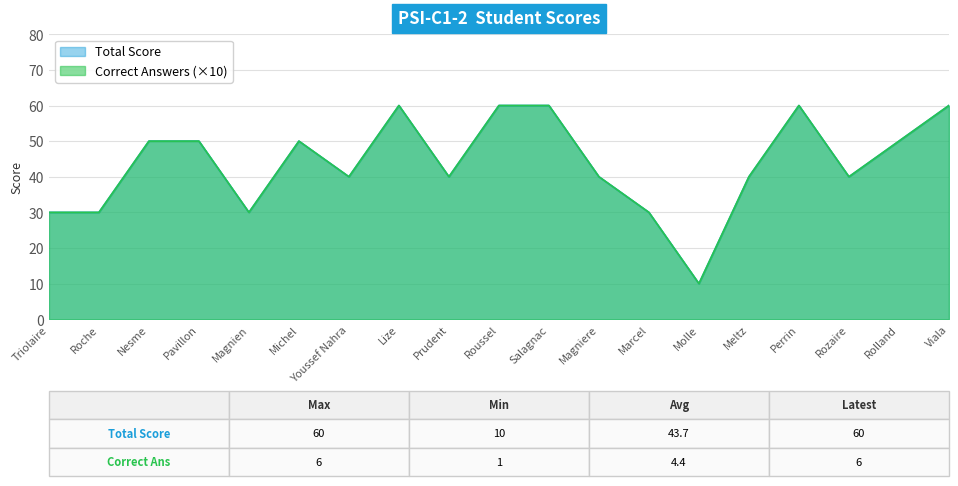

At which label does Total Score reach its minimum?

Molle